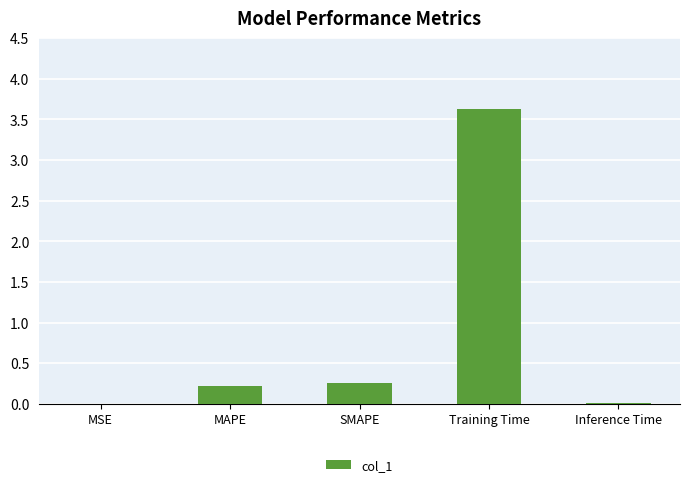

What is the average value?

0.8